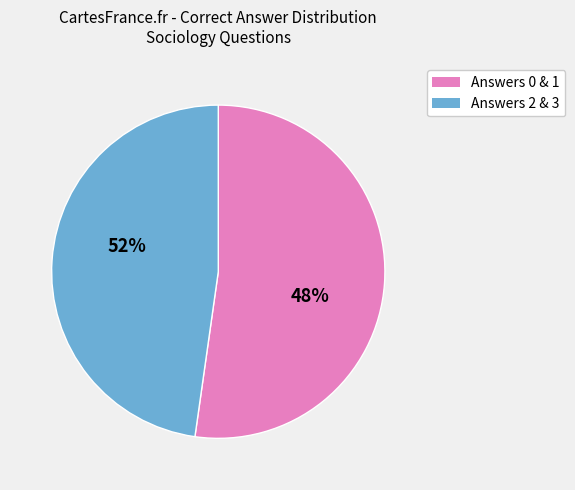

Is it true that Answer 0 is 10% of the pie?

False